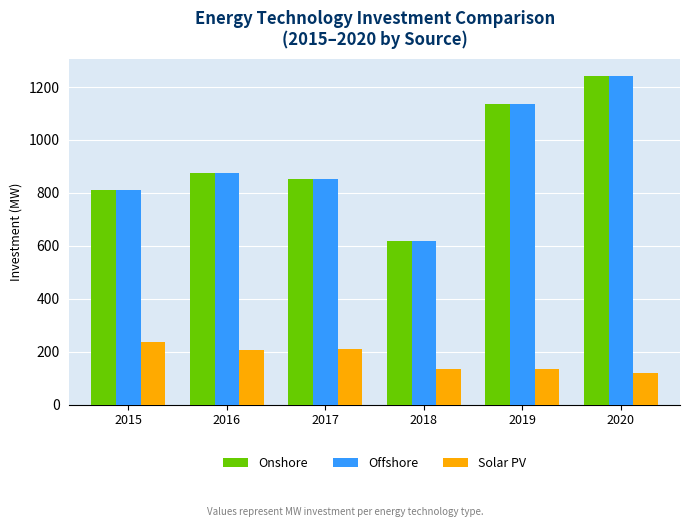

What is the highest value of the Onshore series?

1242.7